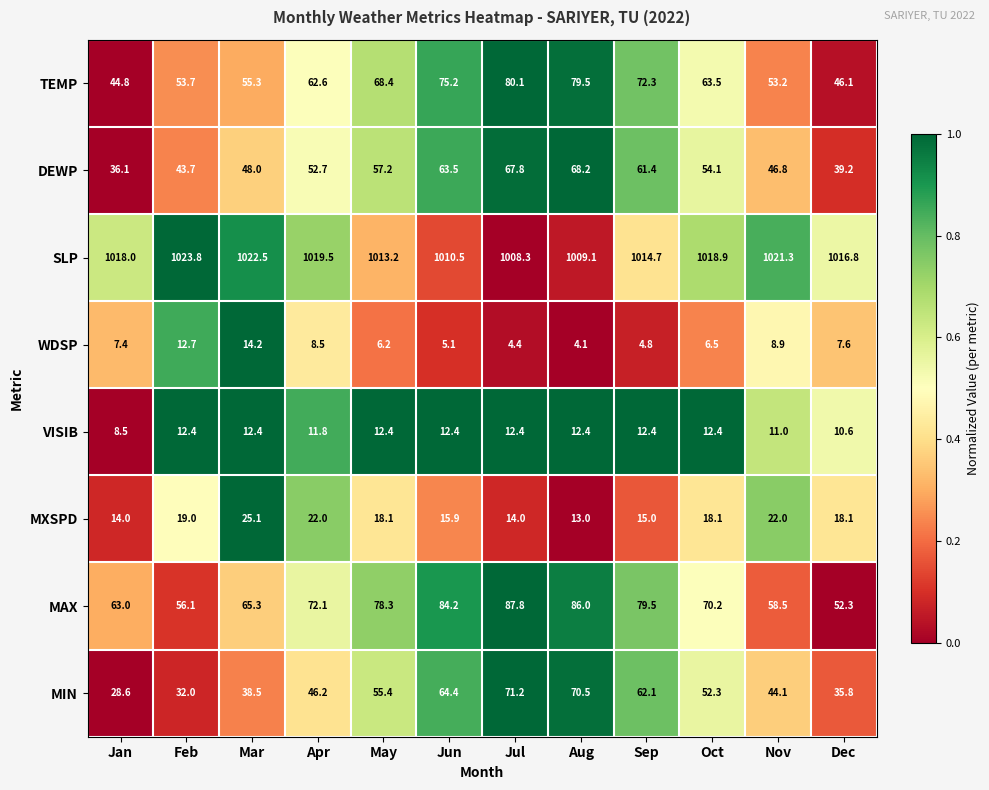

What is the maximum value for SLP?

1023.8